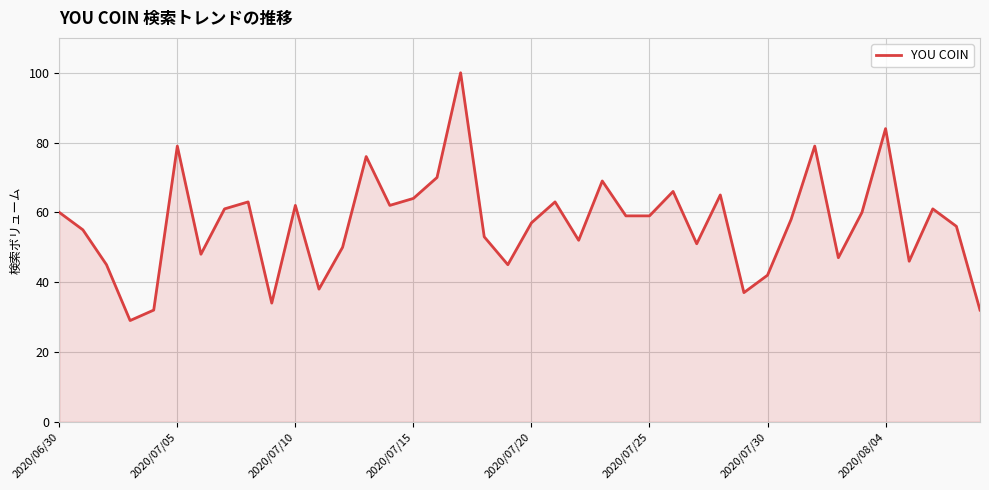

What is the difference between the maximum and minimum values?

71